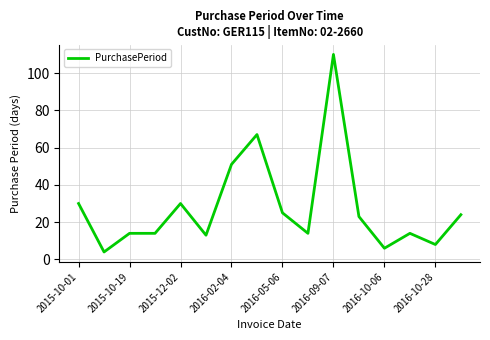

Does the chart display data point markers on the line(s)?

No